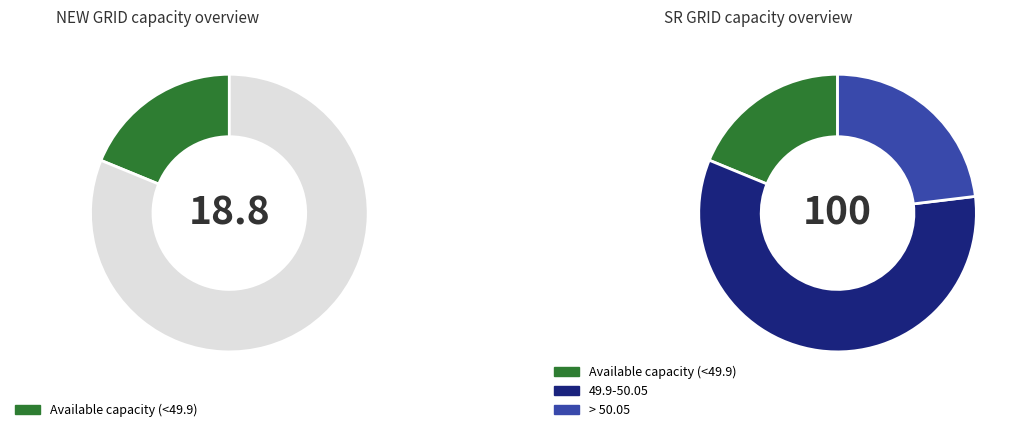

How many segments does this pie chart have?

2